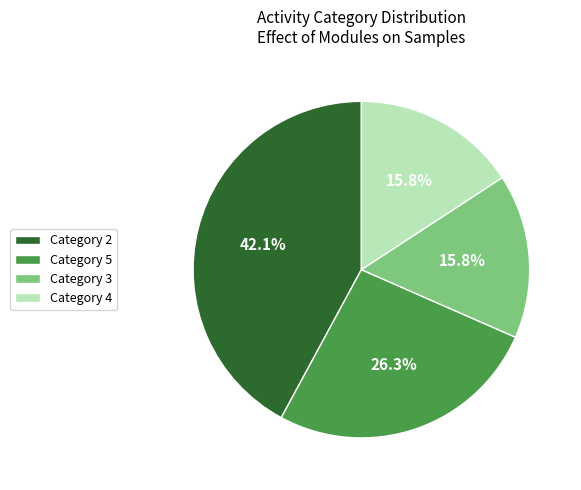

Does Category 3 represent more than half of the total?

No